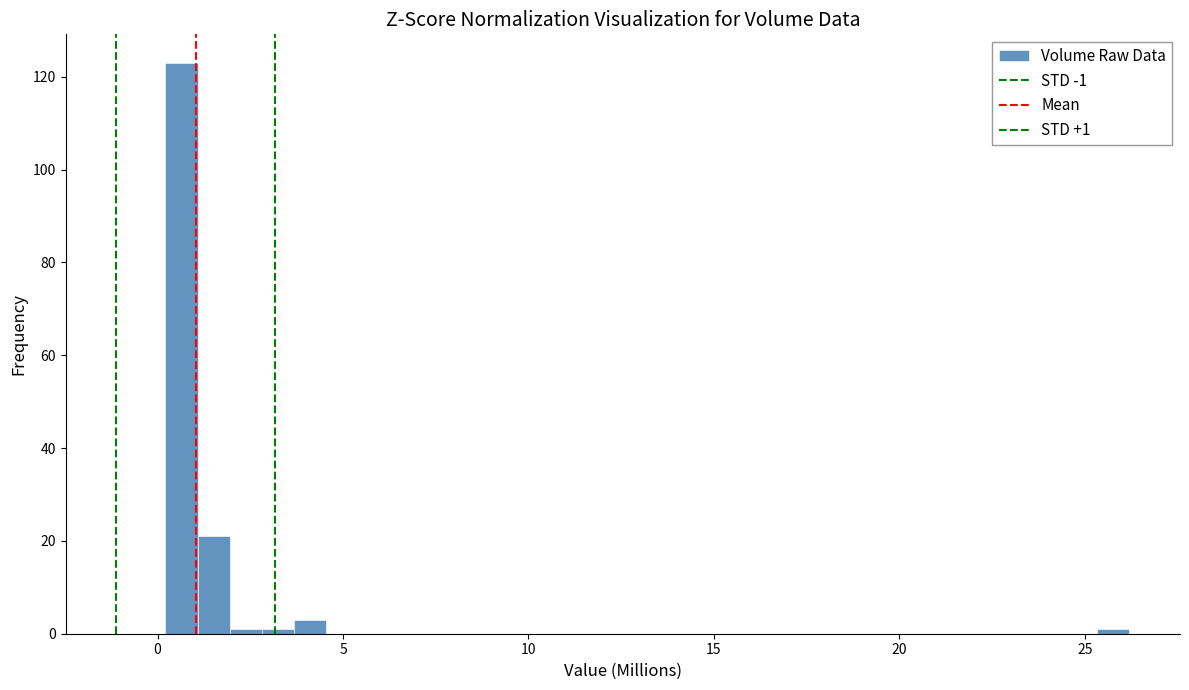

Around what value on the x-axis is the tallest bar? Give the approximate position of its centre, as read against the axis.

0.5